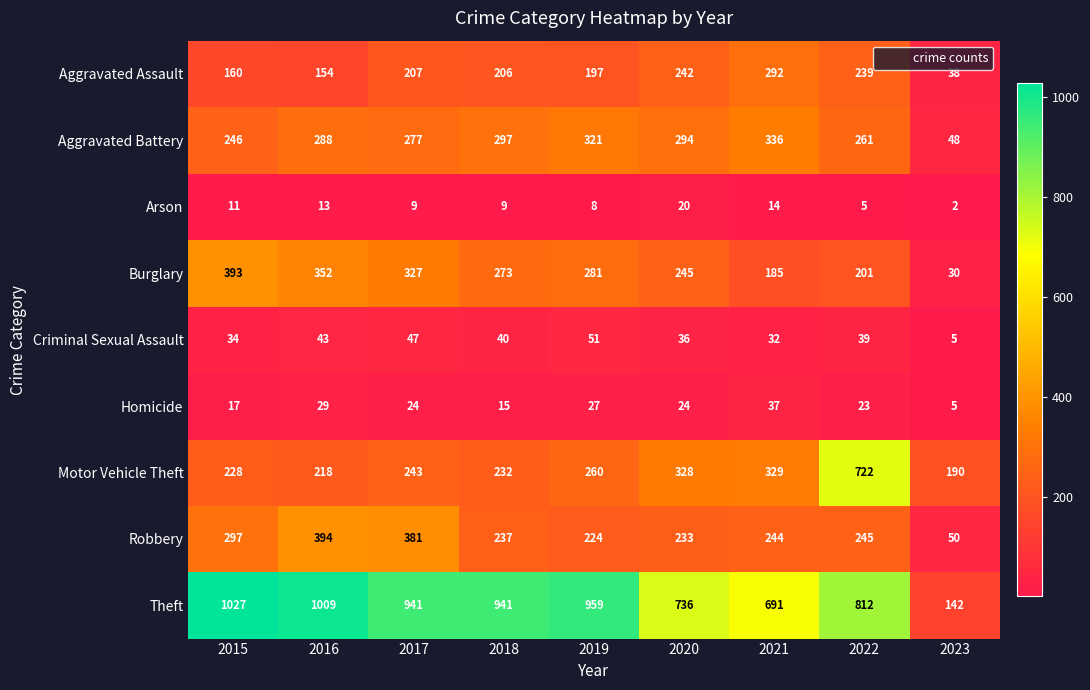

At how many categories does at least one series exceed 200?

8